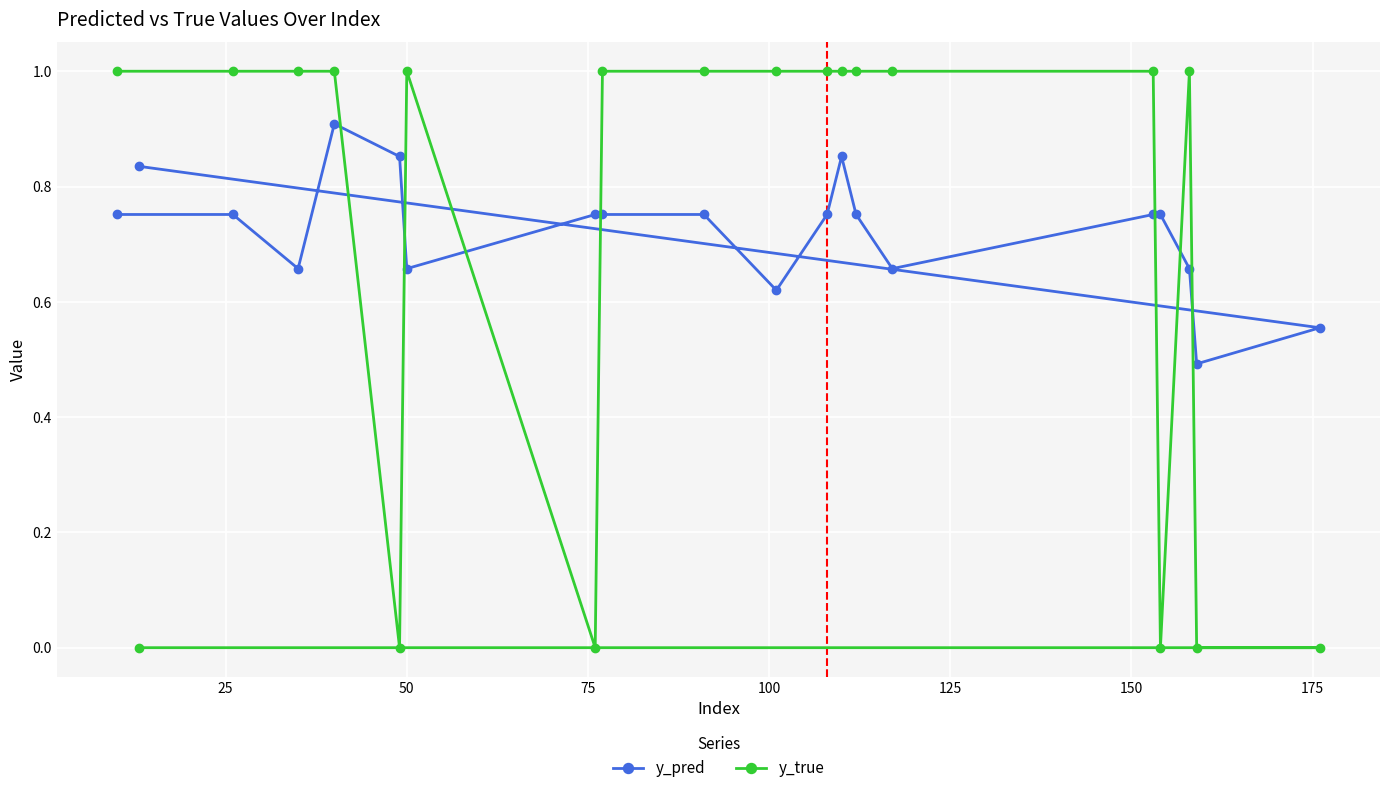

What is the sum of all y_true values?

14.0